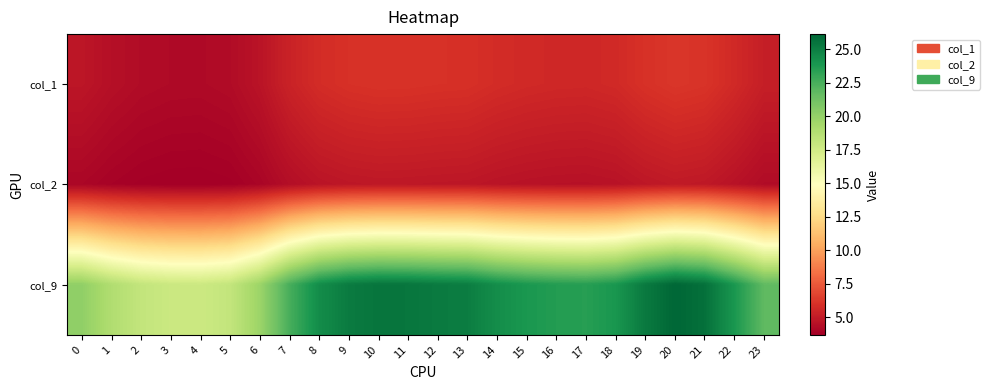

What is the total value across all series at 10?

36.4